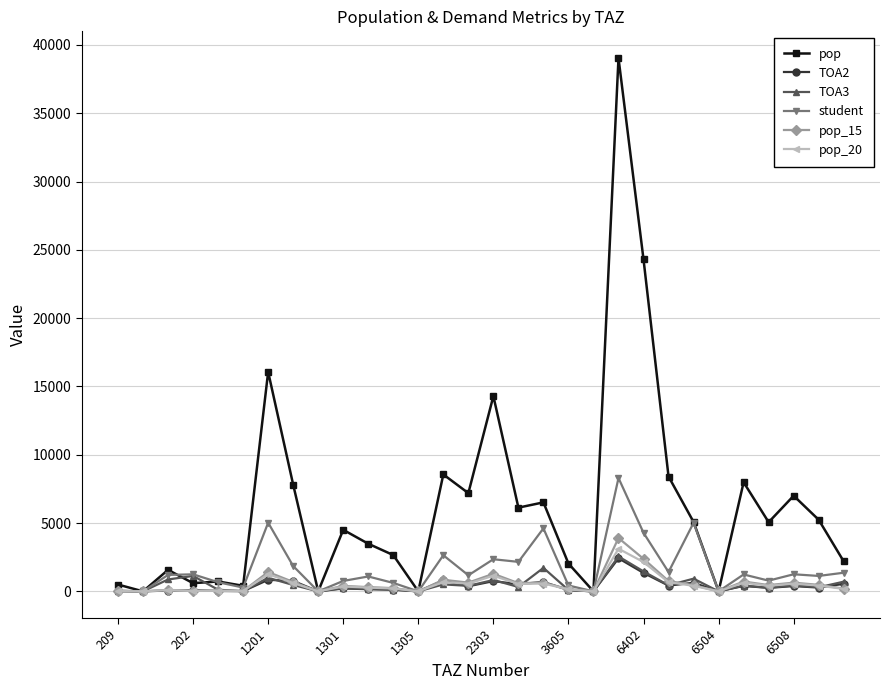

What is the value of the TOA2 point at the 23rd from the left?

422.3